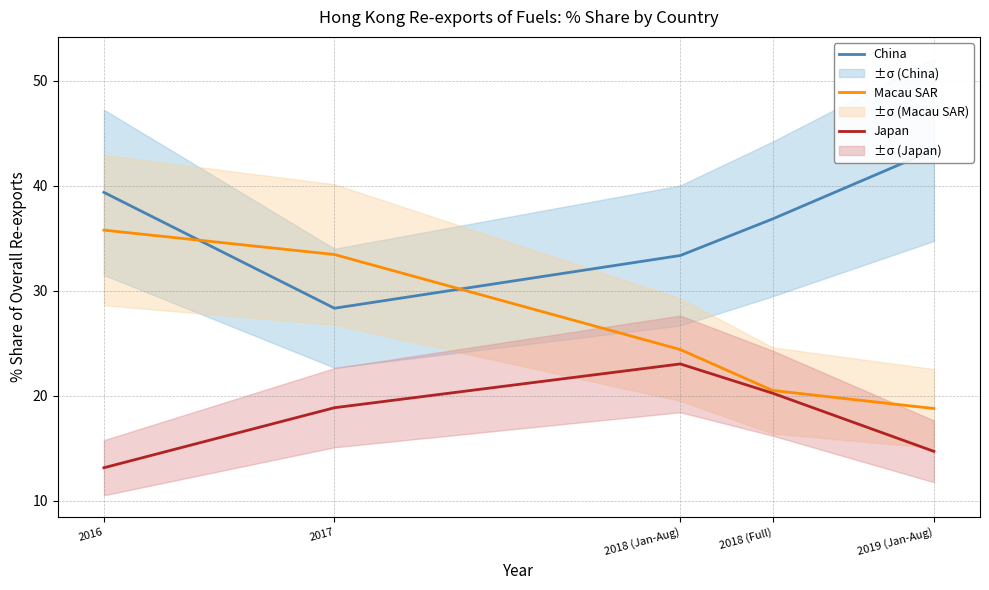

At how many categories does at least one series exceed 22?

5